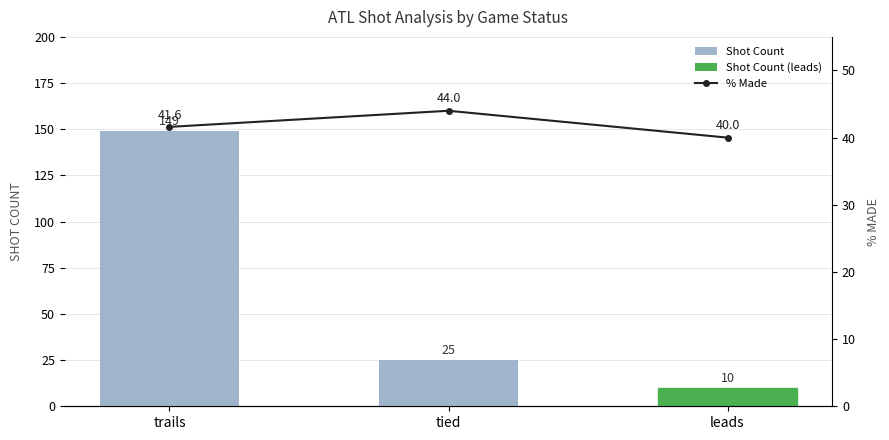

What position from the left is leads?

3